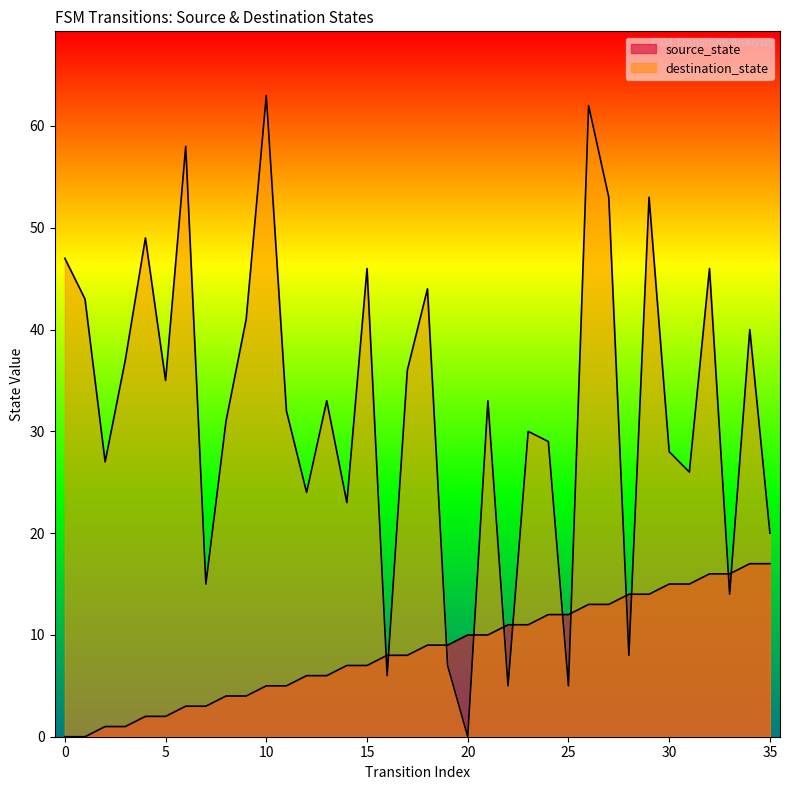

At how many categories does at least one series exceed 46?

7